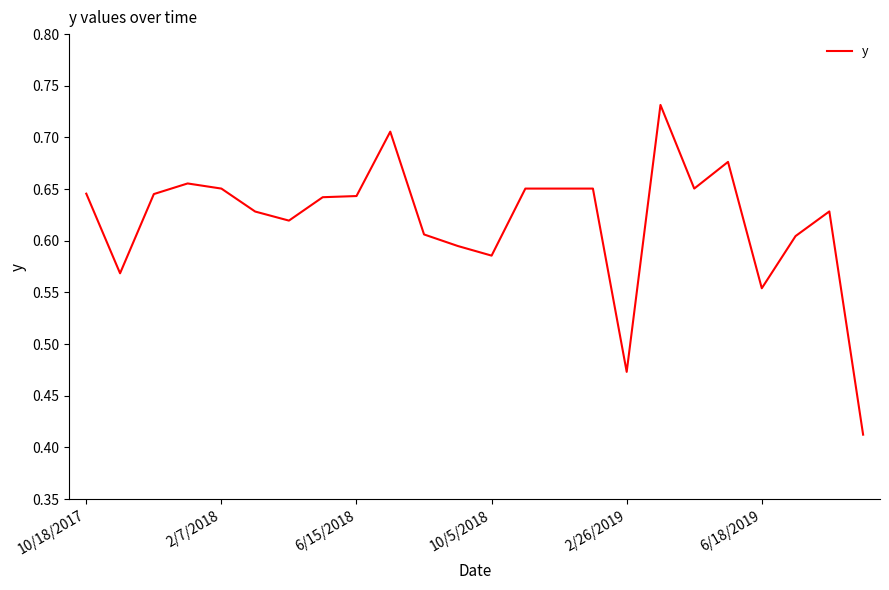

What is the difference between the maximum and minimum values?

0.3